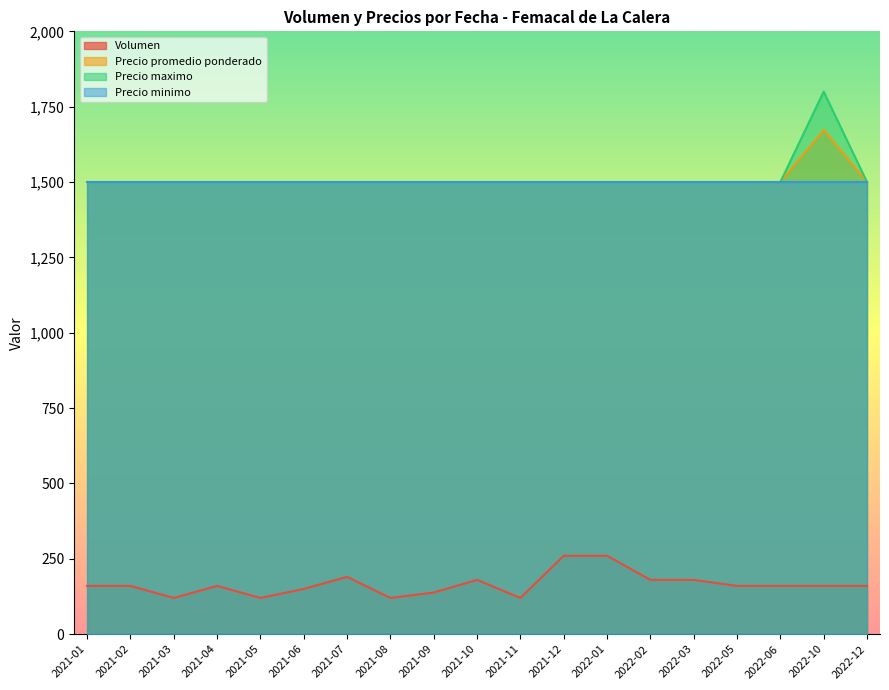

Which category has the lowest value in the Precio promedio ponderado series?

2021-01